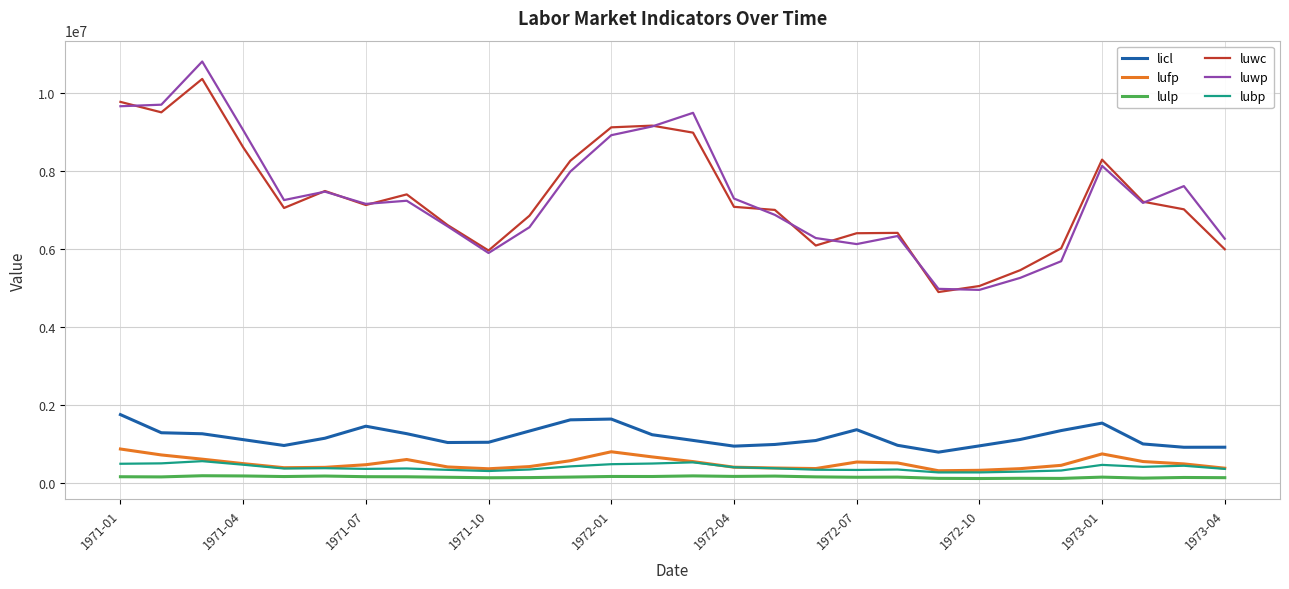

True or false: luwp and lufp cross at least once.

False